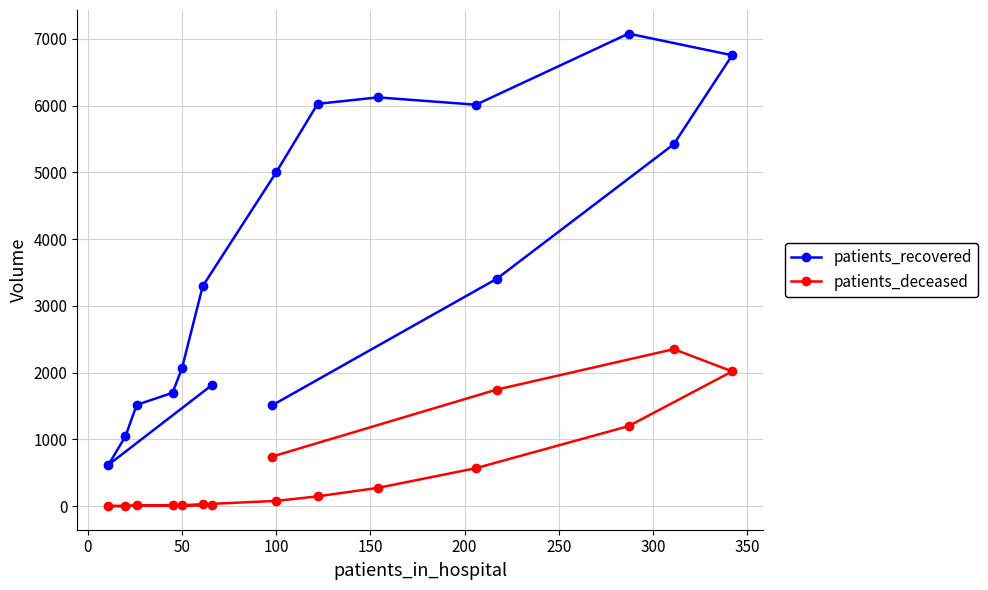

What is the lowest value of the patients_deceased series?

2